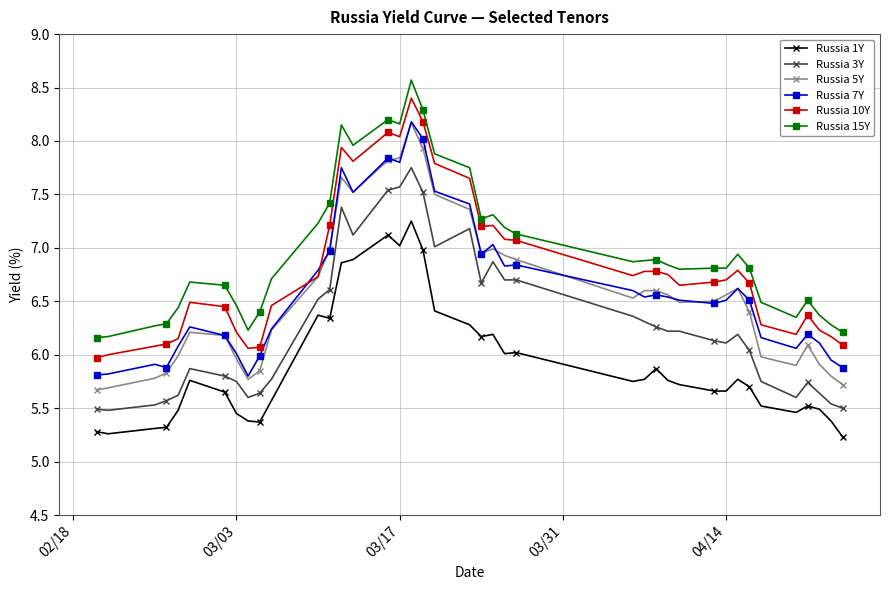

How many lines are shown in the chart?

6